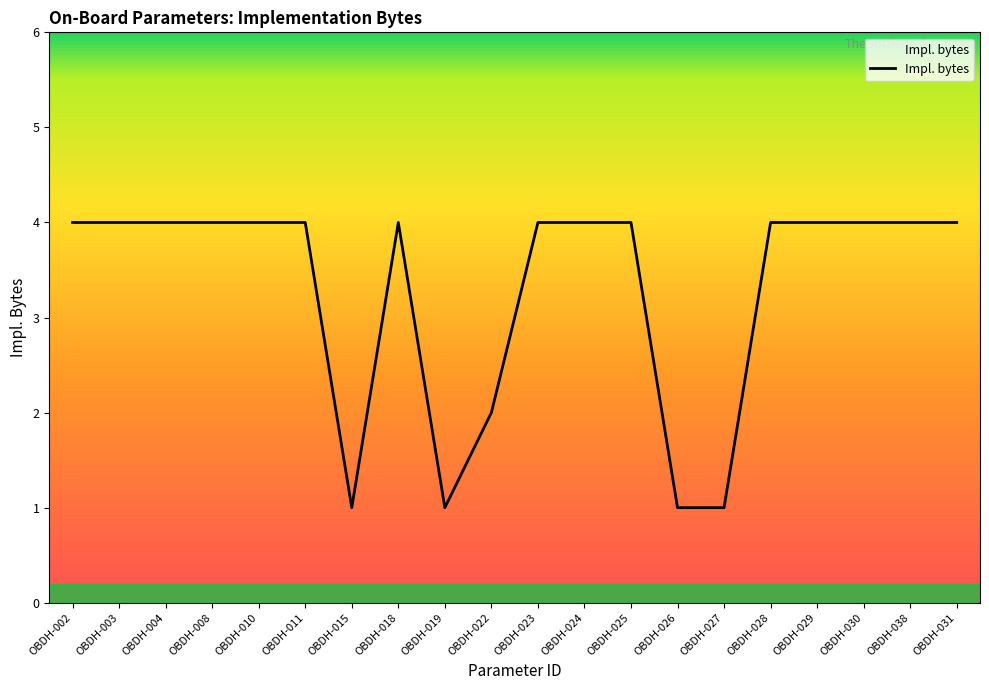

What is the sum of all values?

66